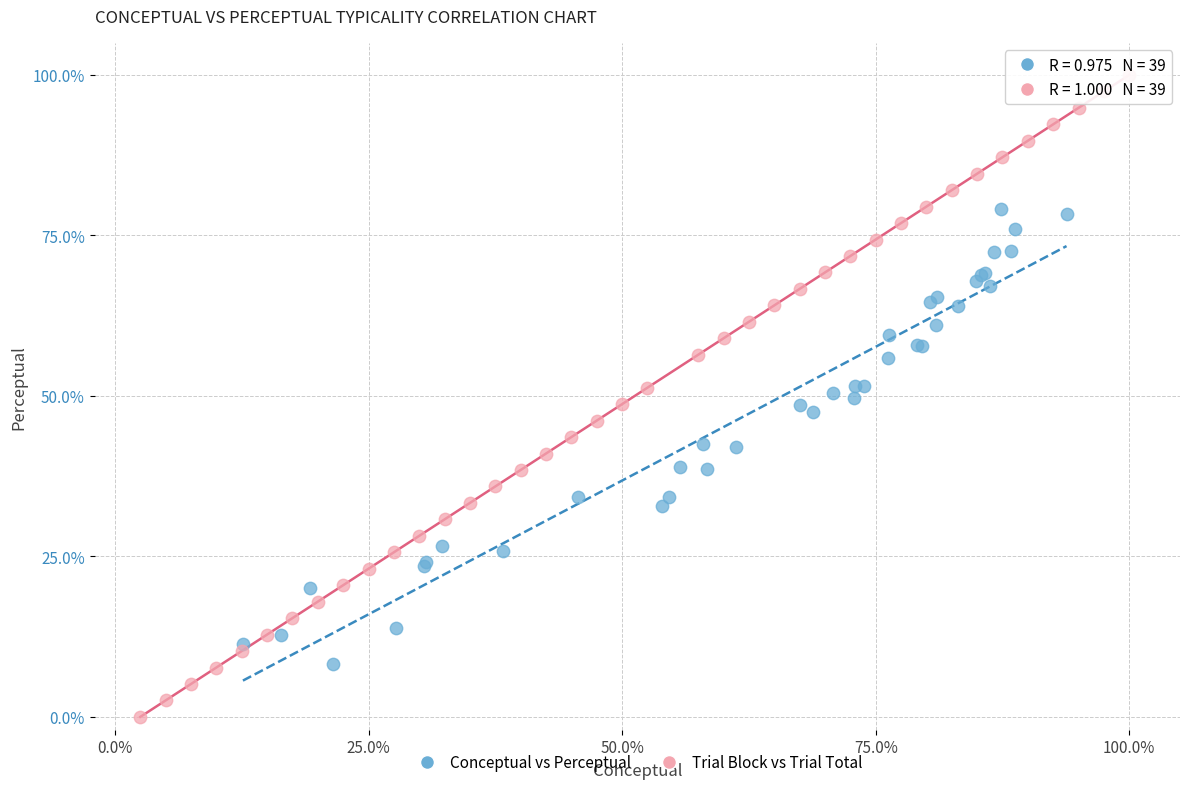

Which series contains the lowest Y value?

Trial Block vs Trial Total